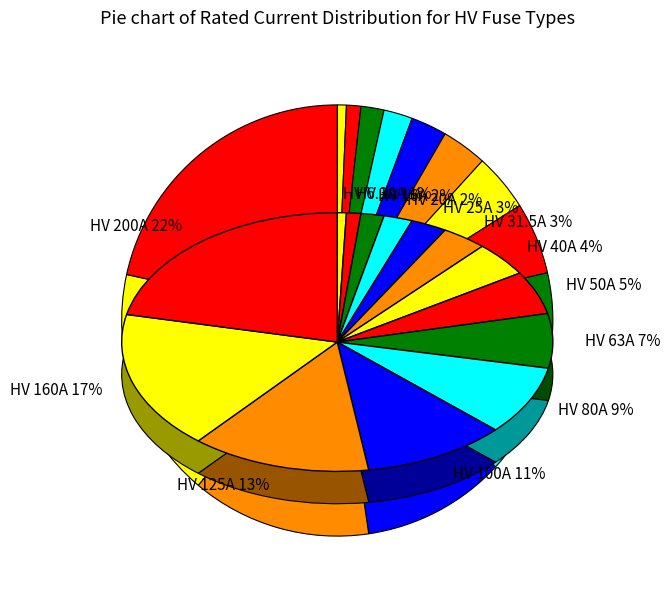

Combined, what portion of the pie is HV 10A and HV 80A?

9.7%